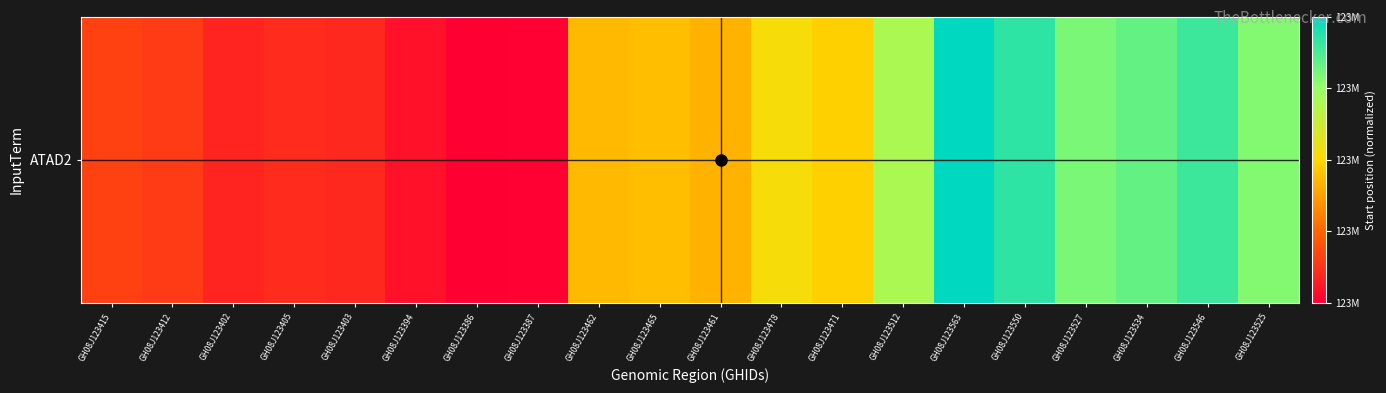

List the labels in order of value, largest first.

GH08J123563, GH08J123550, GH08J123546, GH08J123534, GH08J123527, GH08J123525, GH08J123512, GH08J123478, GH08J123471, GH08J123465, GH08J123462, GH08J123461, GH08J123415, GH08J123412, GH08J123405, GH08J123403, GH08J123402, GH08J123394, GH08J123387, GH08J123386